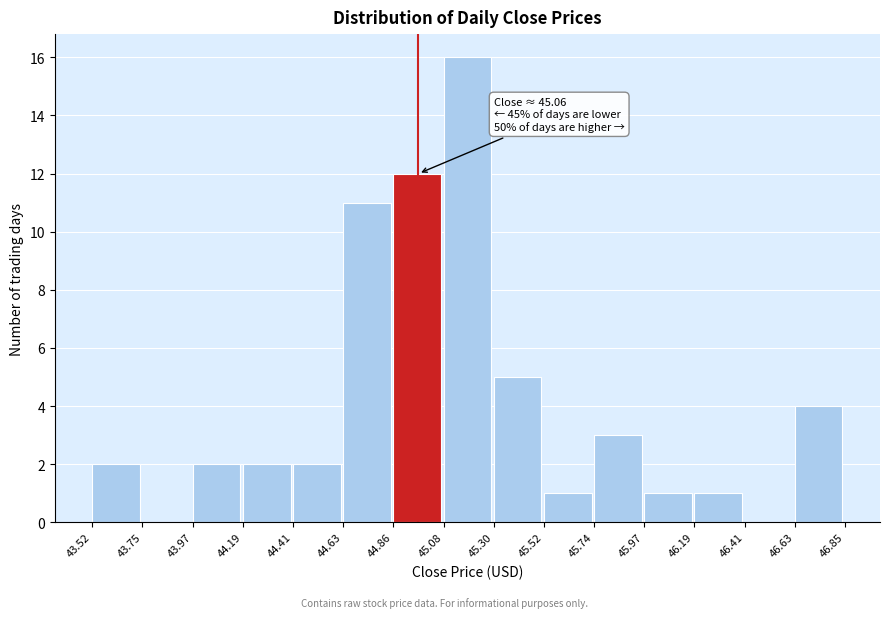

Which range on the x-axis has the tallest bar?

45.08 to 45.30